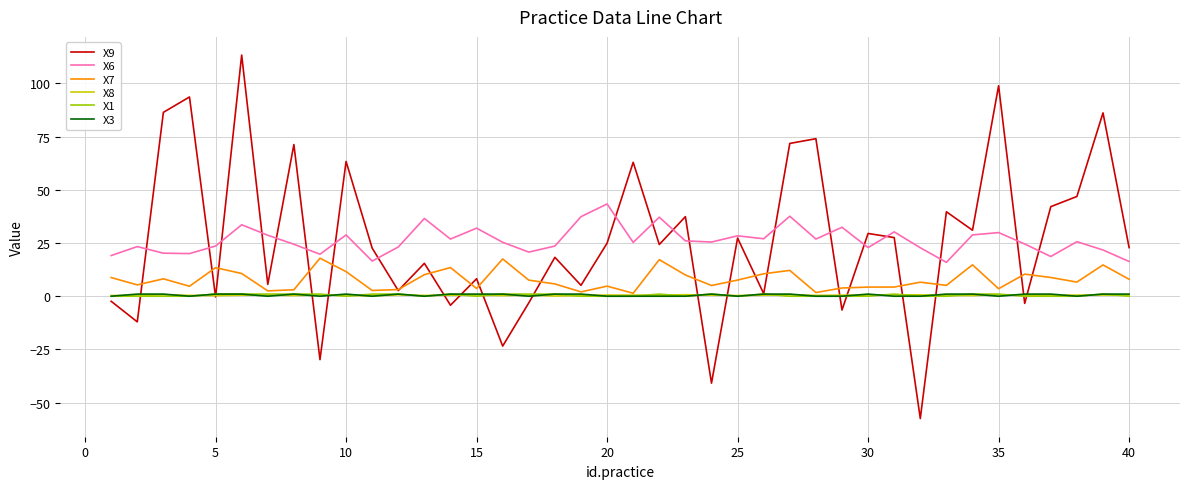

Which series has the largest range (max minus min)?

X9